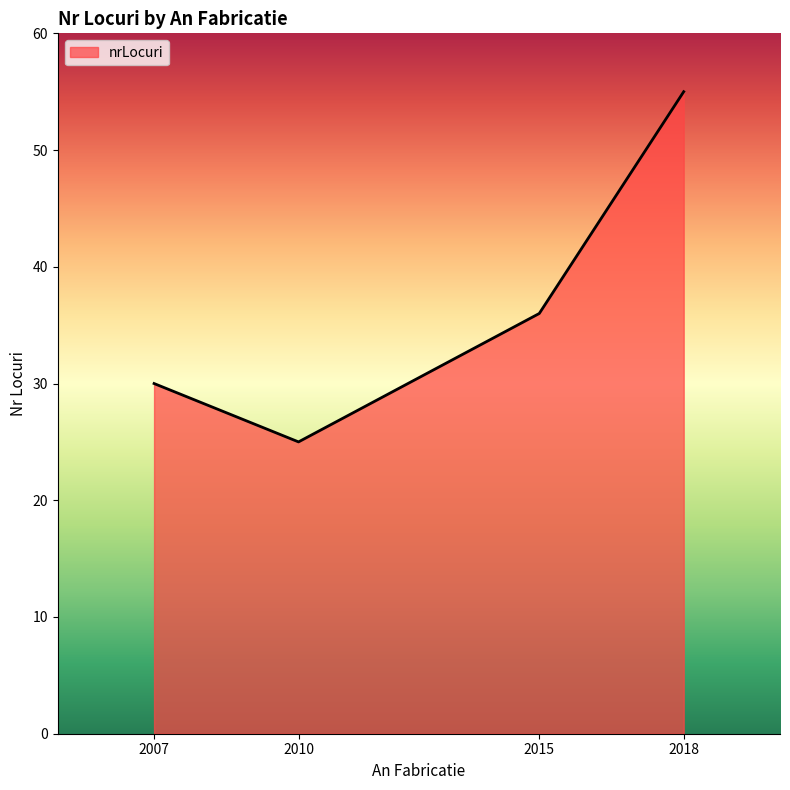

Reading left to right, what are all the values shown in this chart?

30	25	36	55